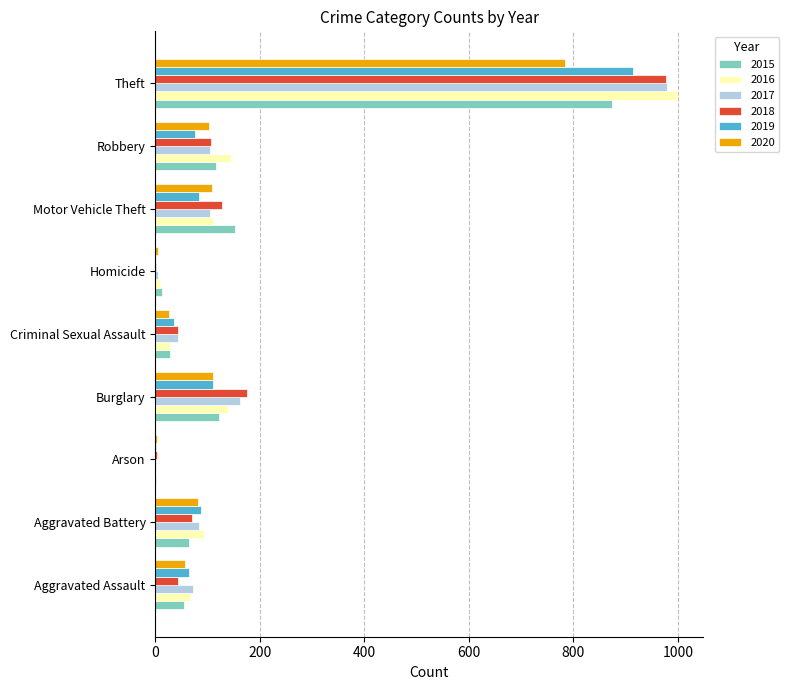

What is the spread (max minus min) of values at Theft?

216